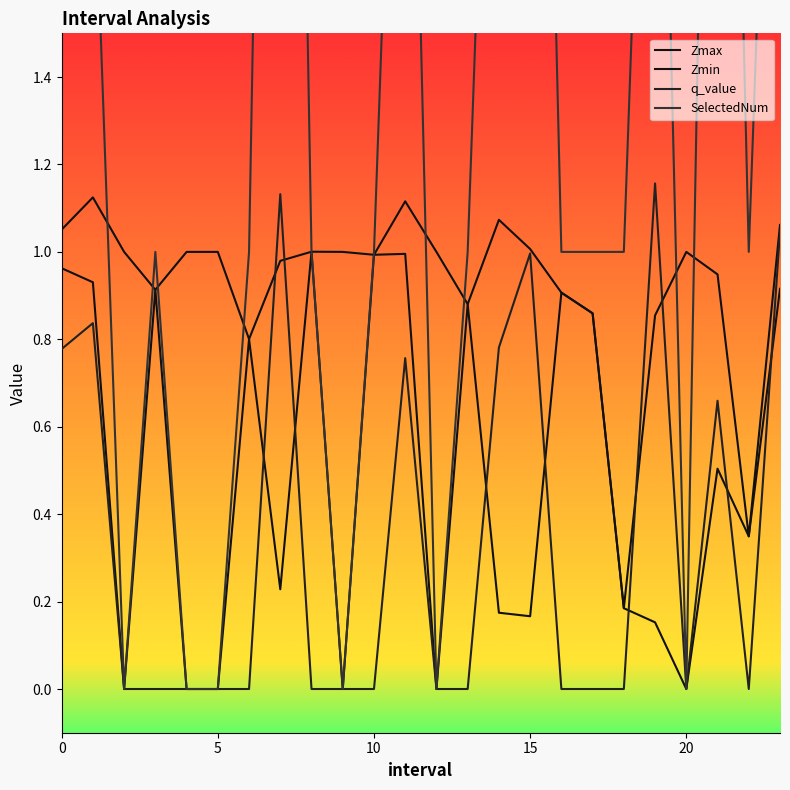

What is the total value across all series at 19?

5.2